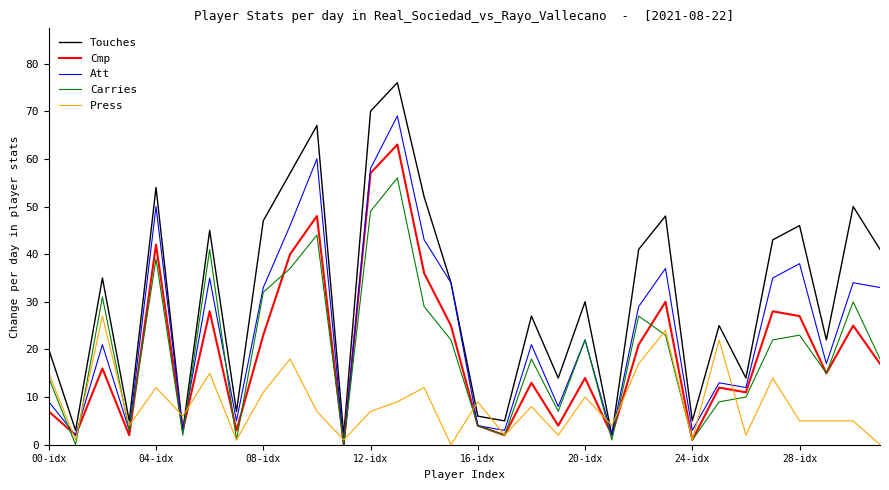

True or false: Press and Touches intersect in this chart.

True